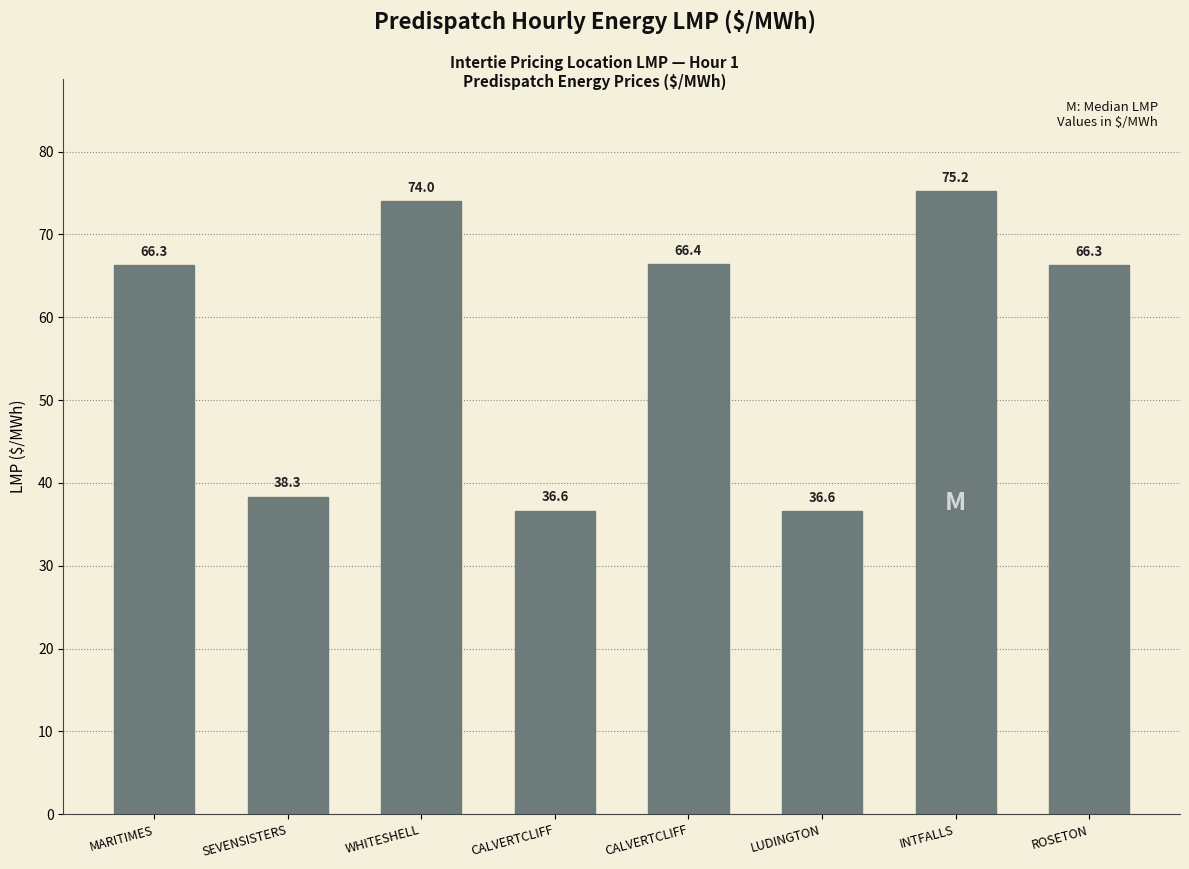

Which category has the lowest value across all series?

LUDINGTON